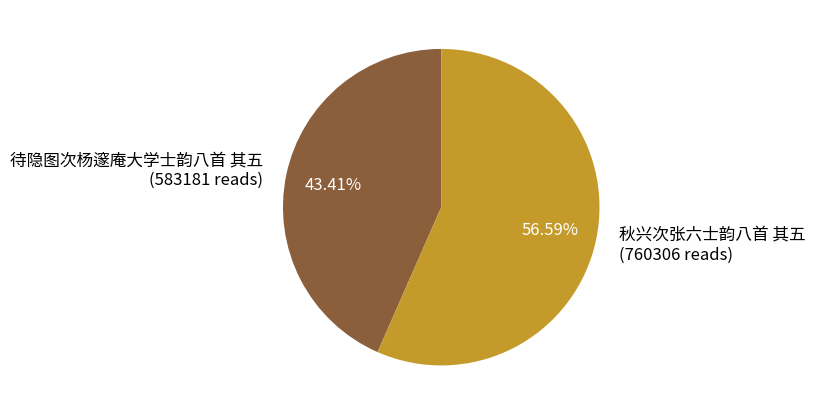

To the nearest percent, what is the combined percentage of 秋兴次张六士韵八首 其五 and 待隐图次杨邃庵大学士韵八首 其五?

100%